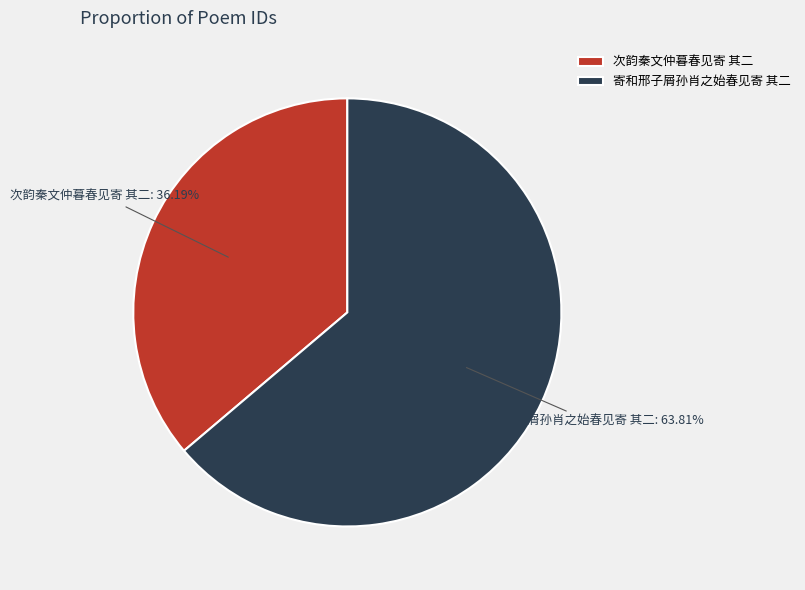

To the nearest percent, what is the difference between the 寄和邢子屑孙肖之始春见寄 其二 and 次韵秦文仲暮春见寄 其二 slice percentages?

28%